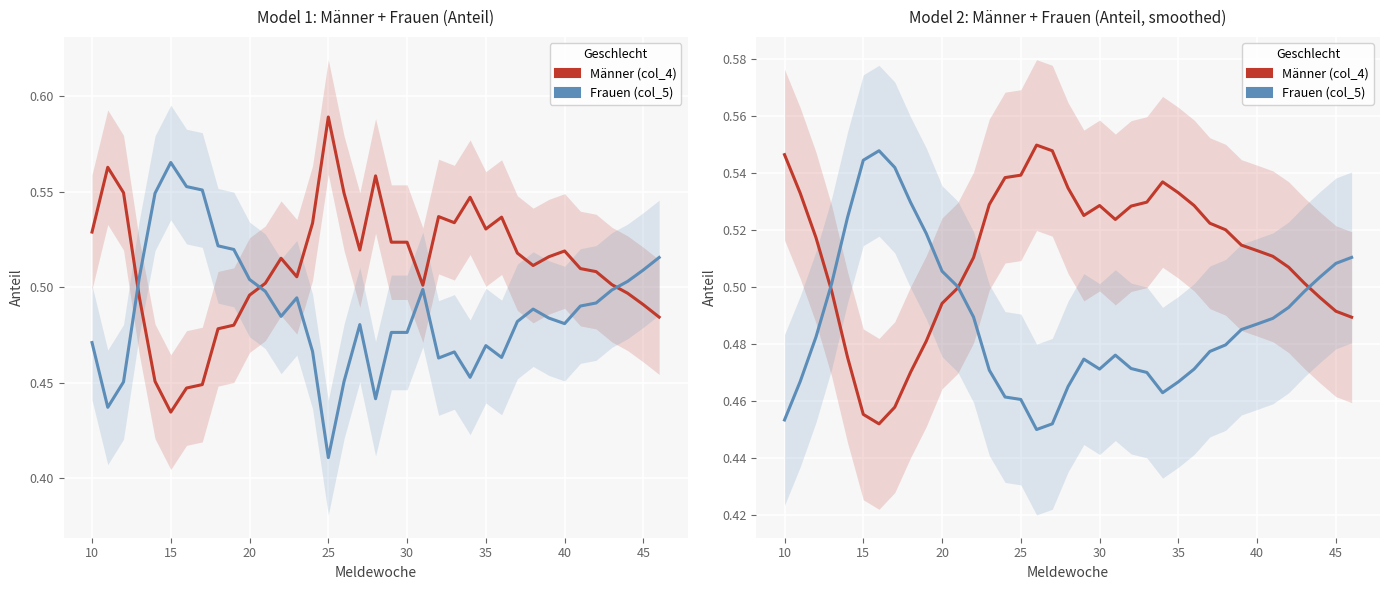

True or false: Frauen (col_5) and Männer (col_4) intersect in this chart.

True